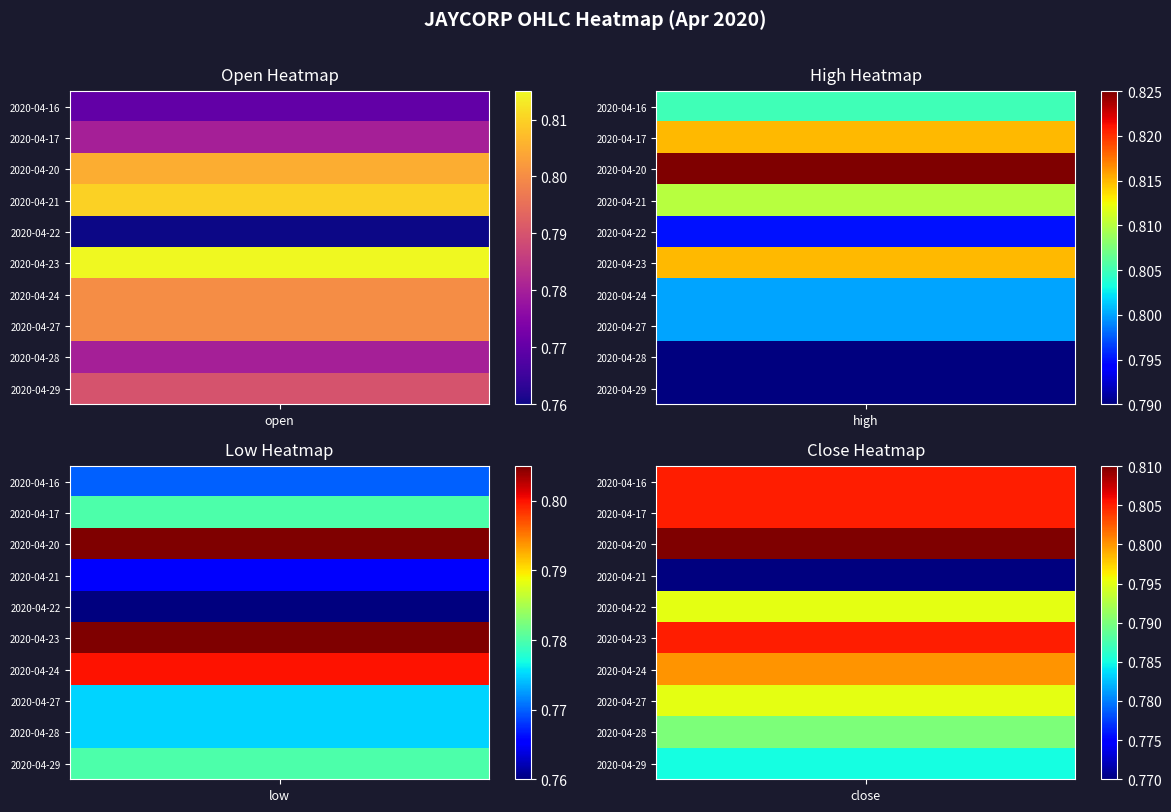

How many values in 2020-04-24 are above zero?

4